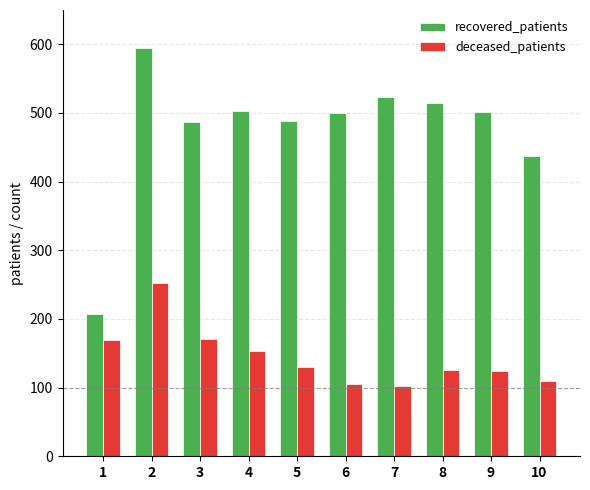

Is the value of deceased_patients at 7 greater than the value of recovered_patients at 7?

No